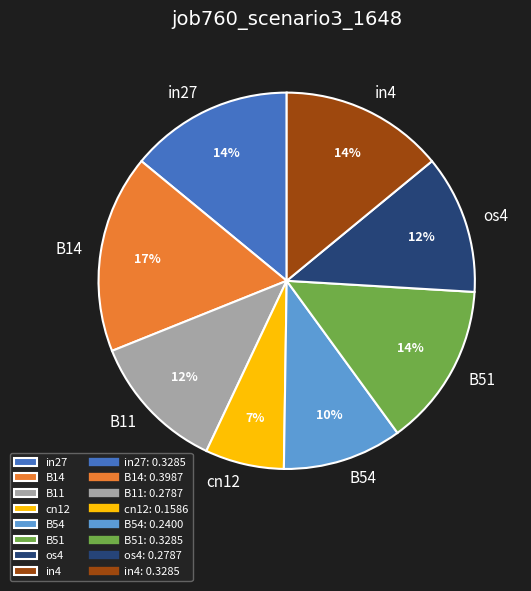

Which slice is the smallest?

cn12